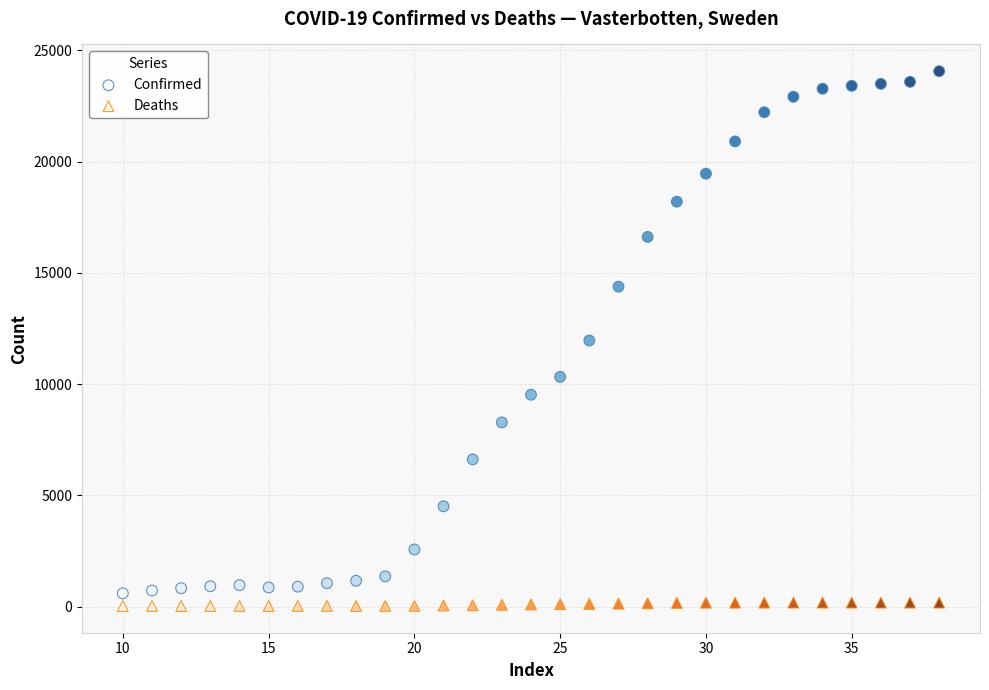

Which series reaches the minimum Y coordinate?

Deaths